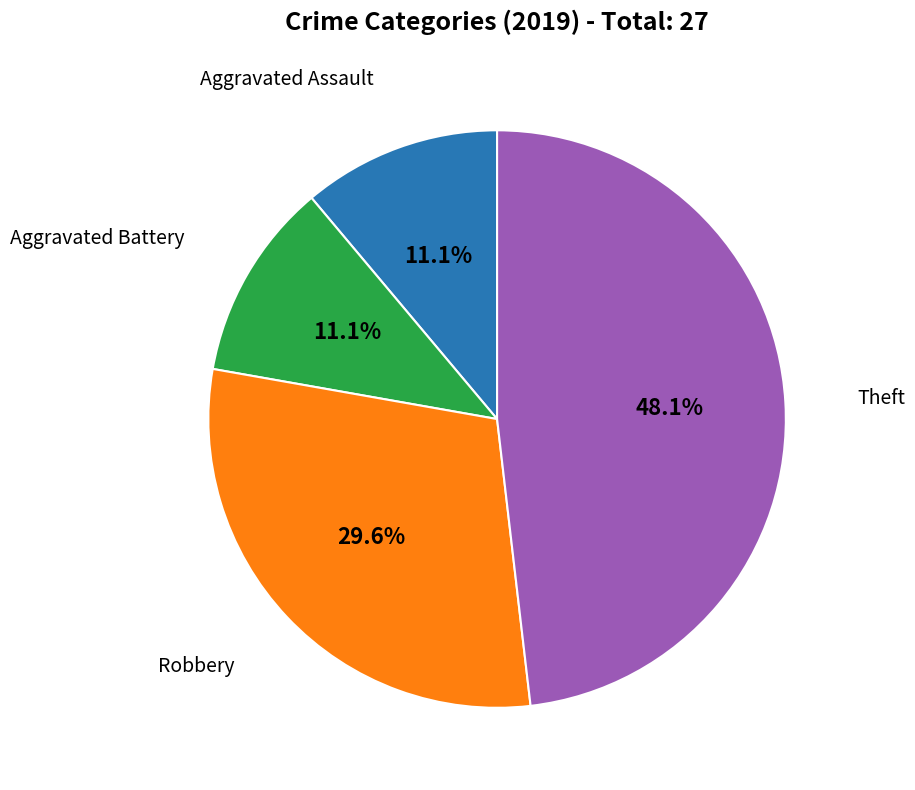

To the nearest percent, what portion does Robbery represent?

30%